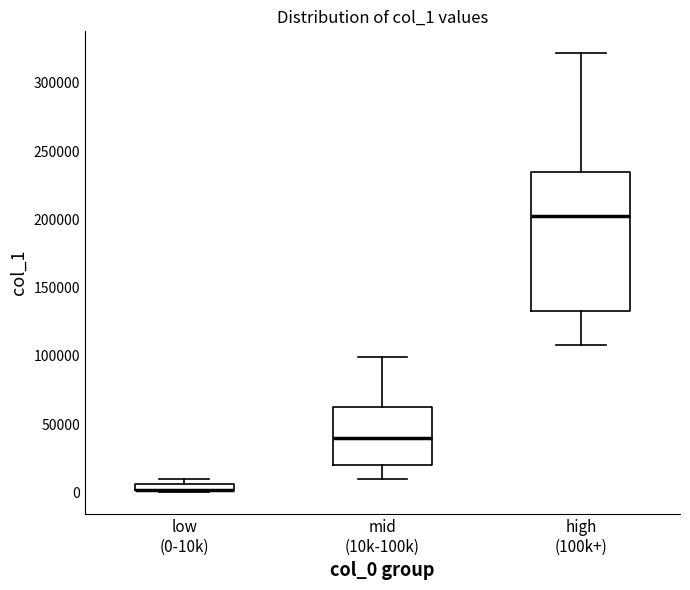

Comparing the boxes themselves (not the whiskers), which one is the tallest?

high (100k+)